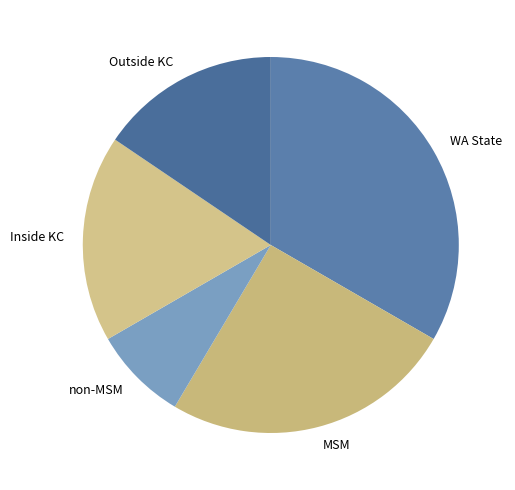

Do non-MSM and WA State together represent more than half of the pie?

No